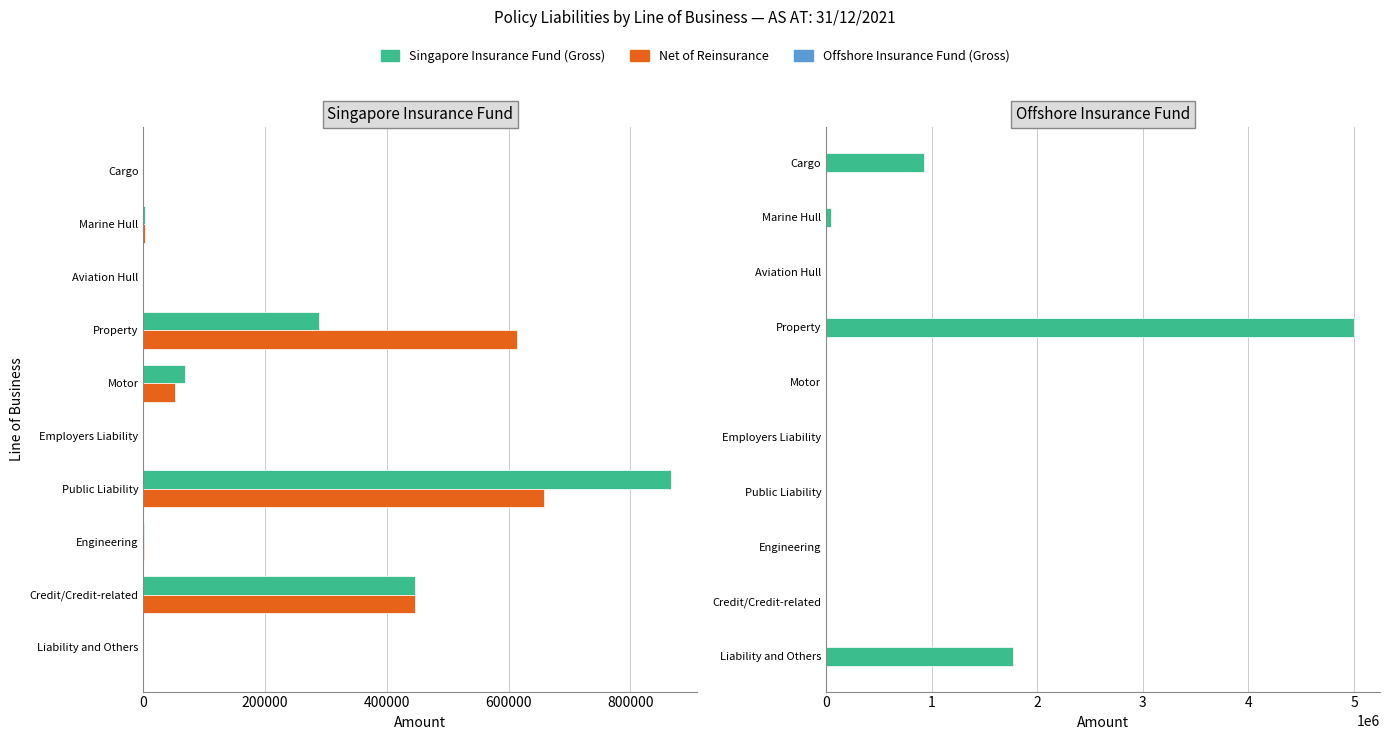

At Credit/Credit-related, list the series in order from smallest to largest.

Offshore Insurance Fund (Gross), Singapore Insurance Fund (Gross), Net of Reinsurance